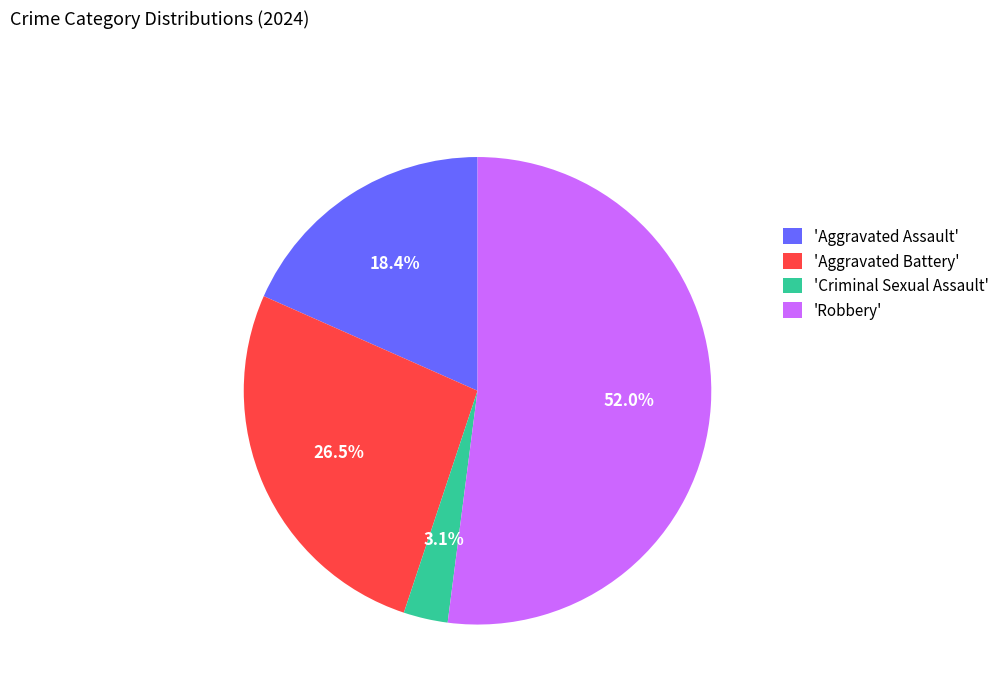

How many slices are in this pie chart?

4